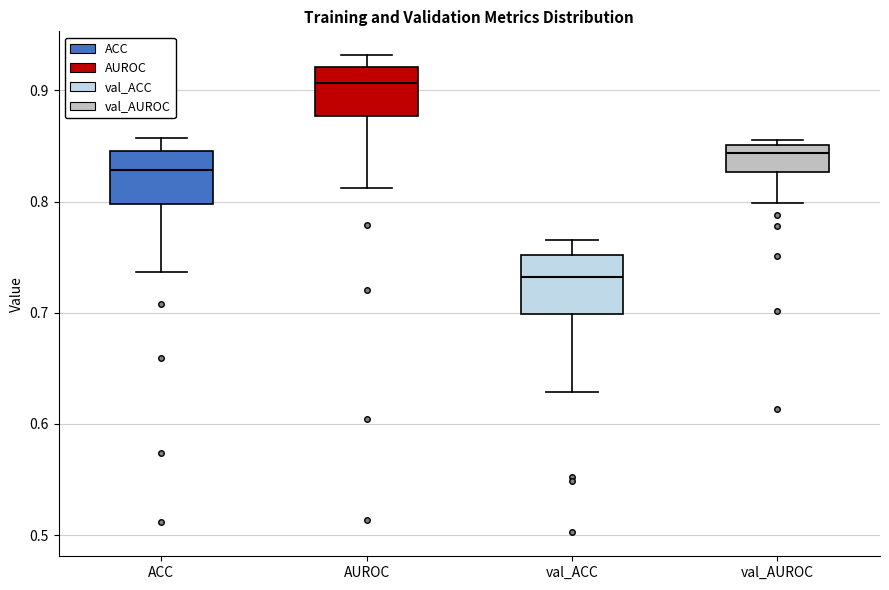

Where does the upper whisker of the box for val_ACC end on the y-axis? The values are not printed on the chart, so give them approximately, as read against the axis.

0.77